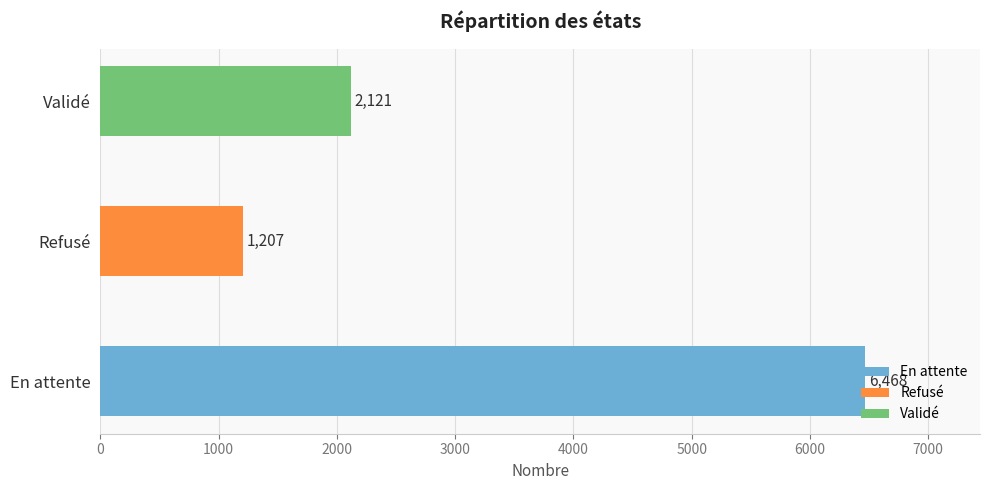

Reading left to right, extract all data points from this chart.

6468	1207	2121